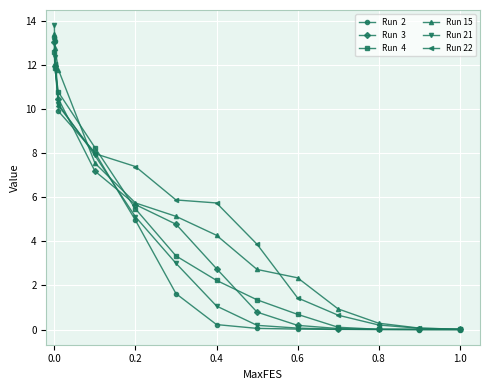

What is the greatest value displayed?

13.8